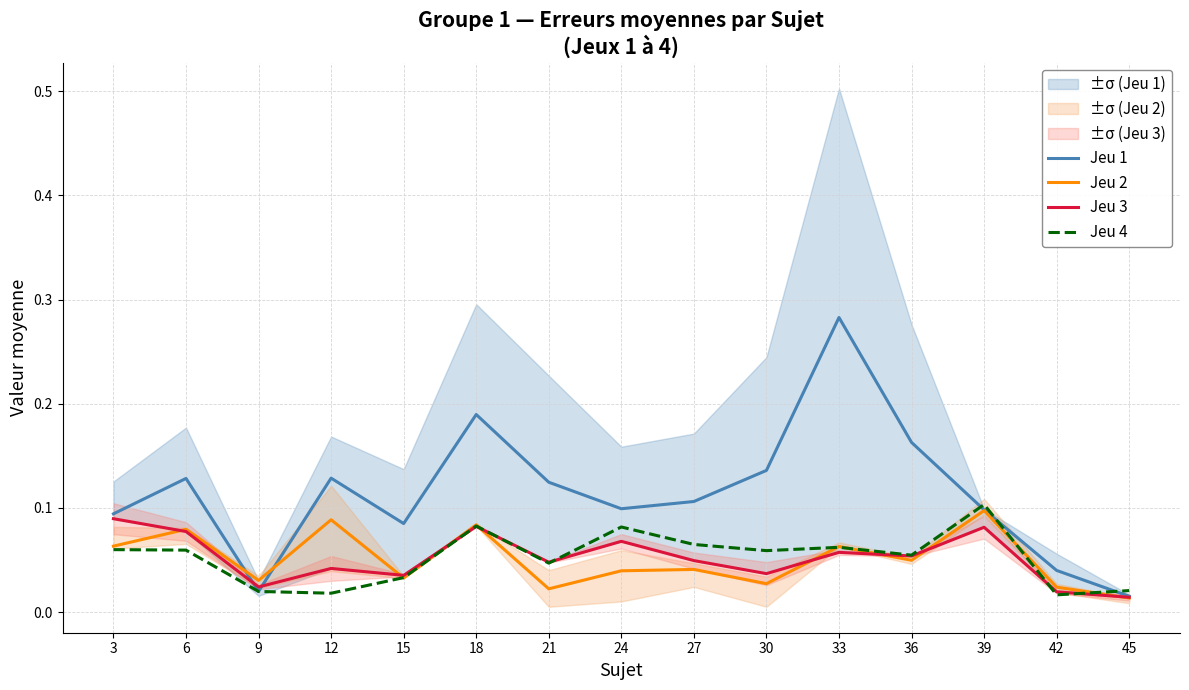

Does the chart have visible grid lines?

Yes